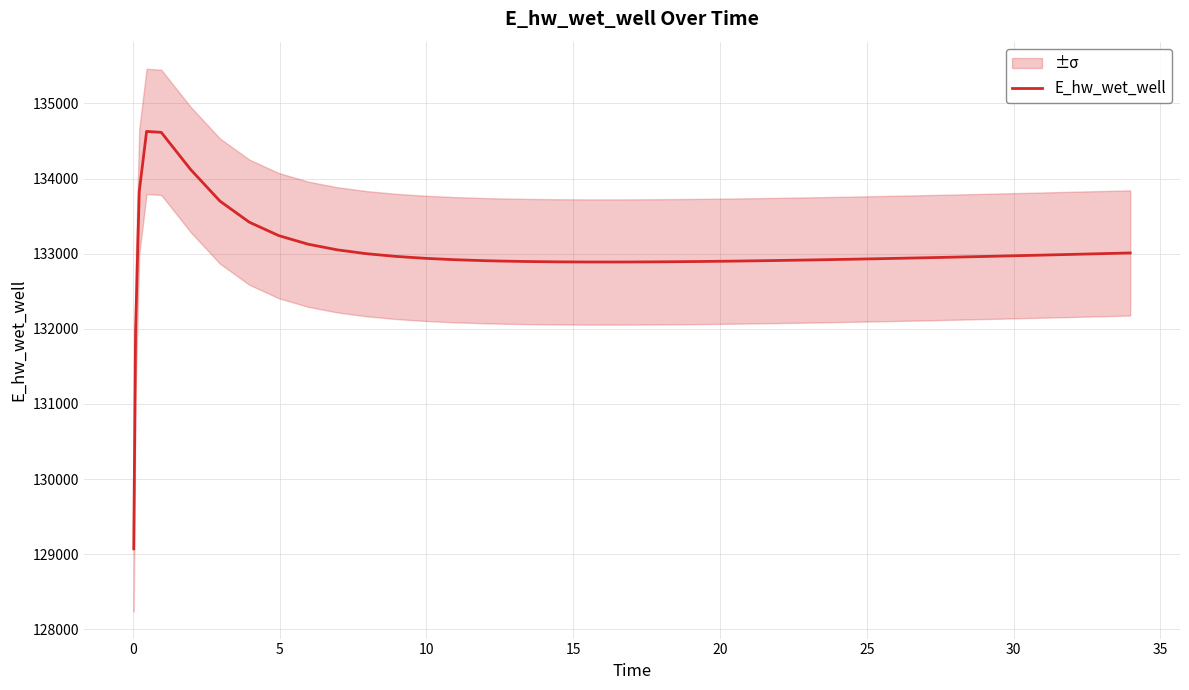

What is the highest value of the E_hw_wet_well series?

134628.0